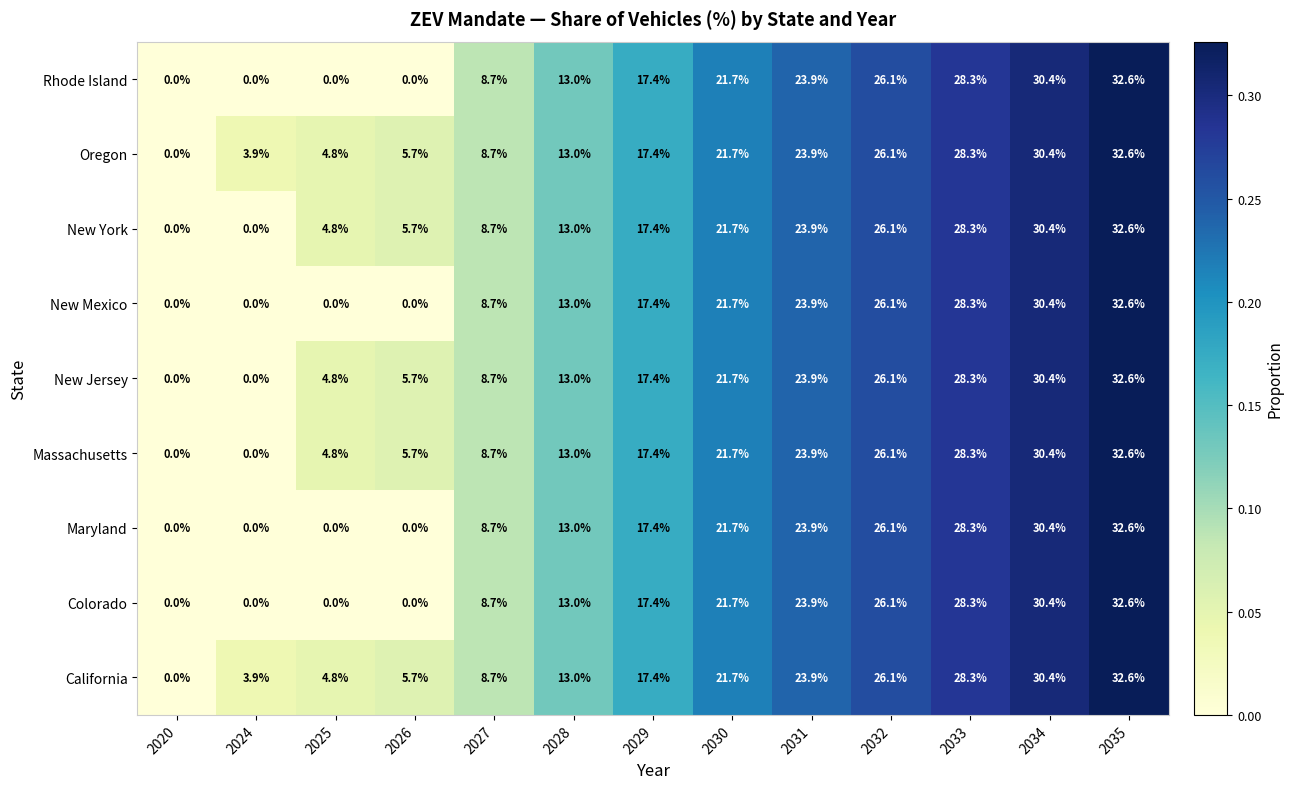

The value of Maryland at 2035 is 42.9. True or false?

False